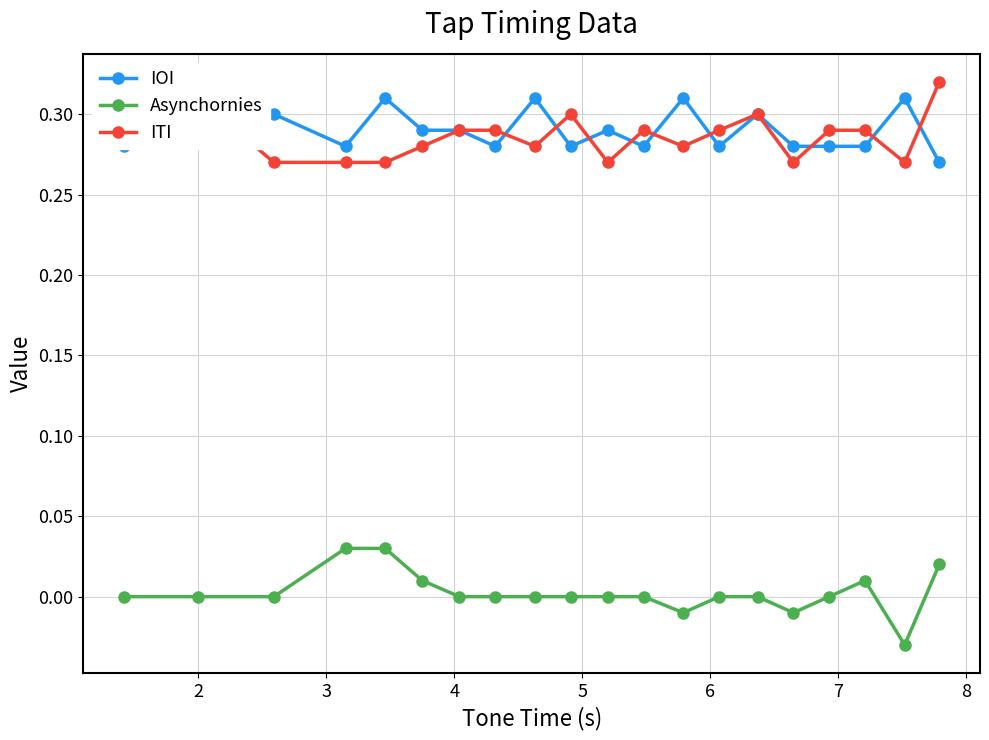

Does the chart have visible grid lines?

Yes